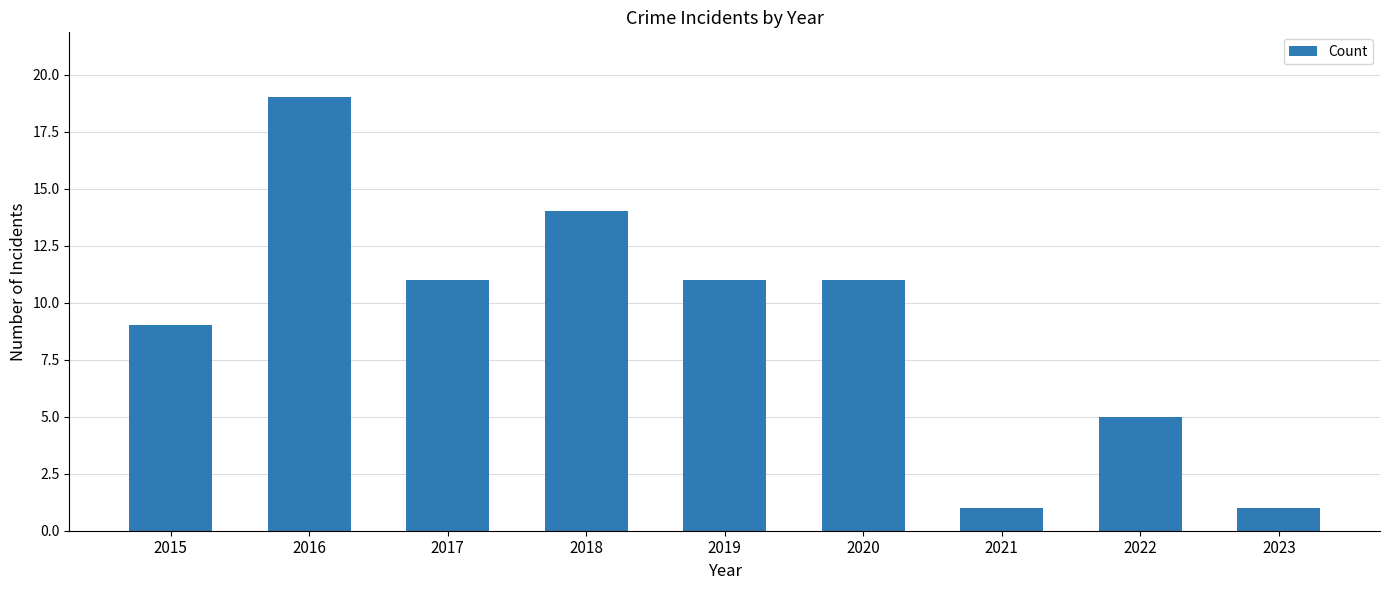

What is the maximum value shown in the chart?

19